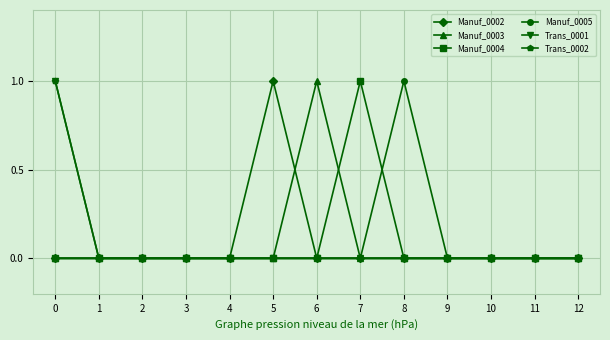

True or false: Trans_0001 and Trans_0002 intersect in this chart.

False